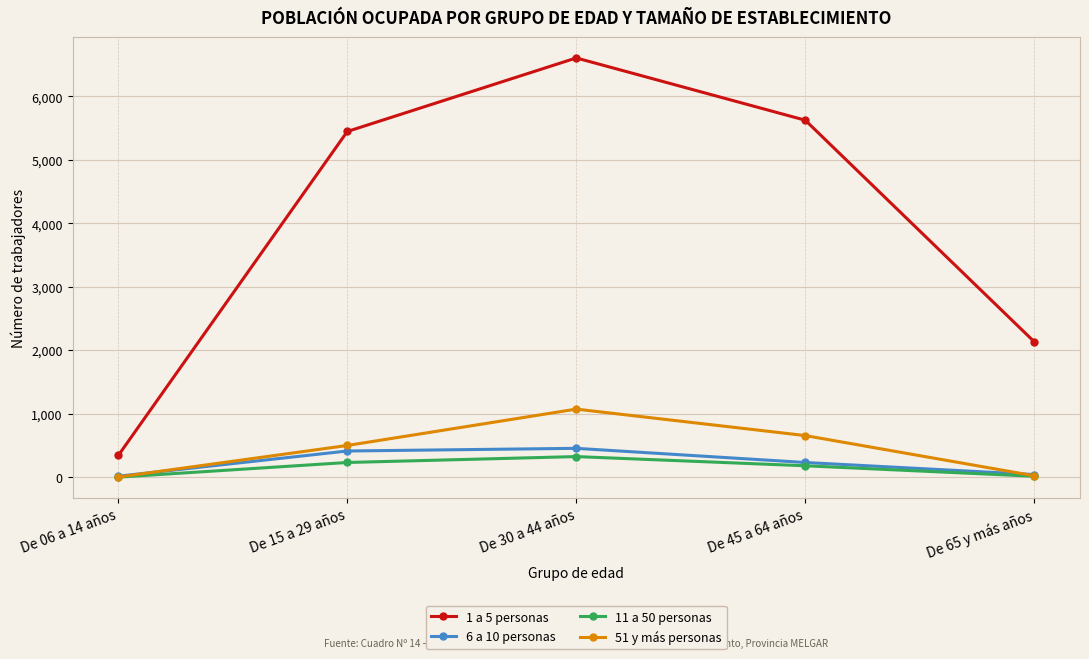

True or false: 51 y más personas has a value of 231 at De 15 a 29 años.

False